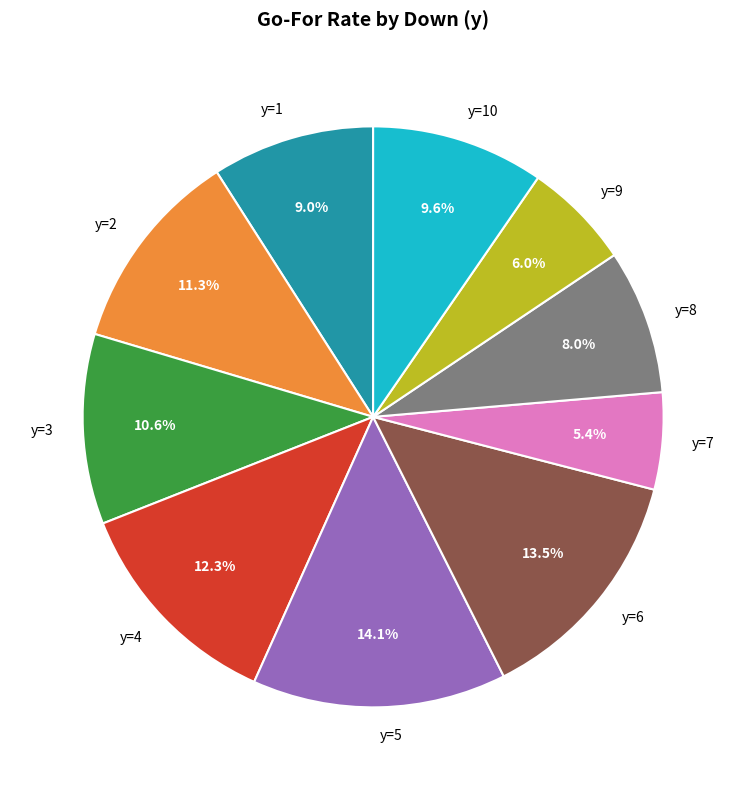

How many segments does this pie chart have?

10